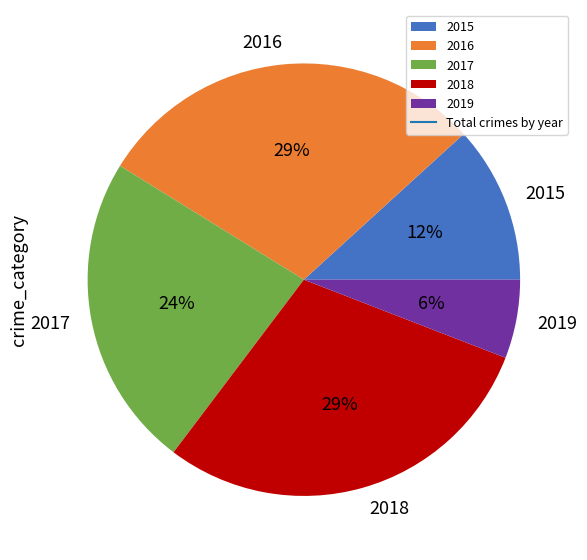

To the nearest percent, what is the combined percentage of 2016 and 2015?

41%